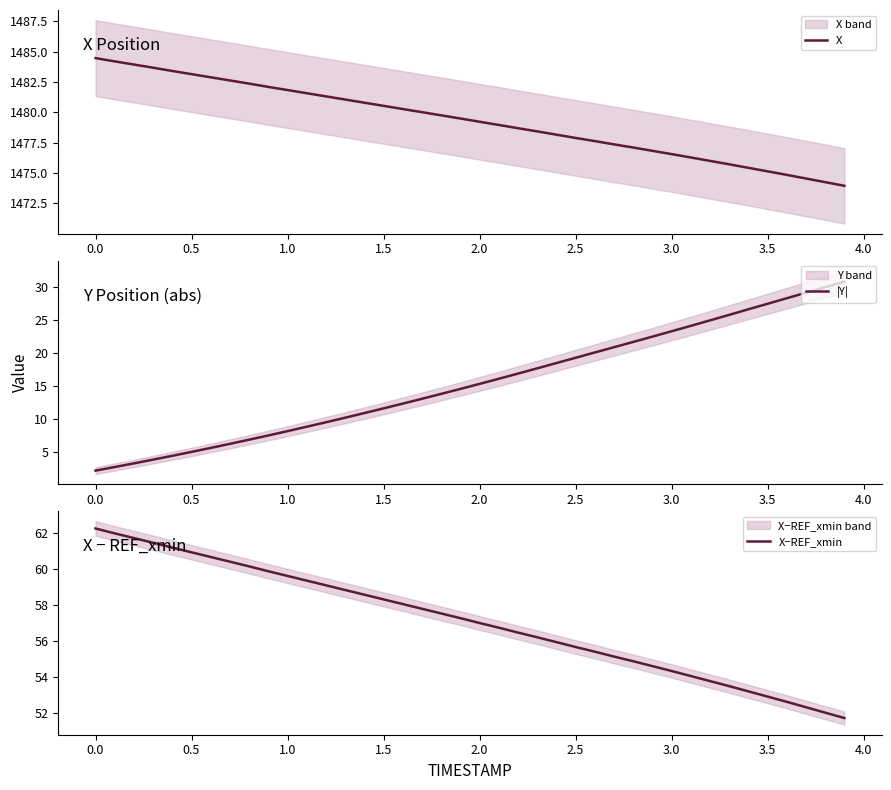

What is the difference between the second highest and minimum values in the X−REF_xmin series?

10.2